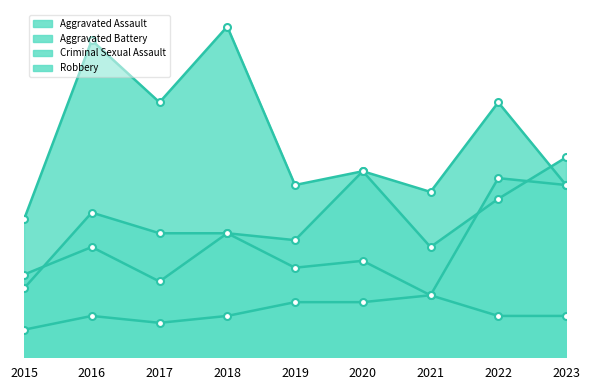

True or false: Criminal Sexual Assault and Aggravated Assault intersect in this chart.

False